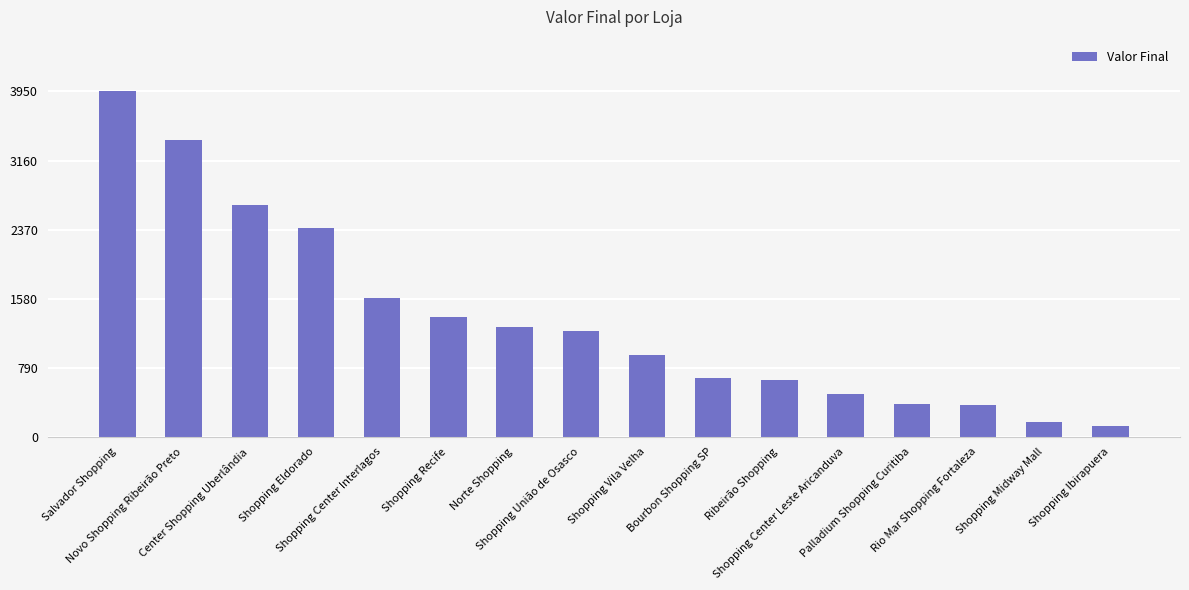

How many bars are there in total?

16